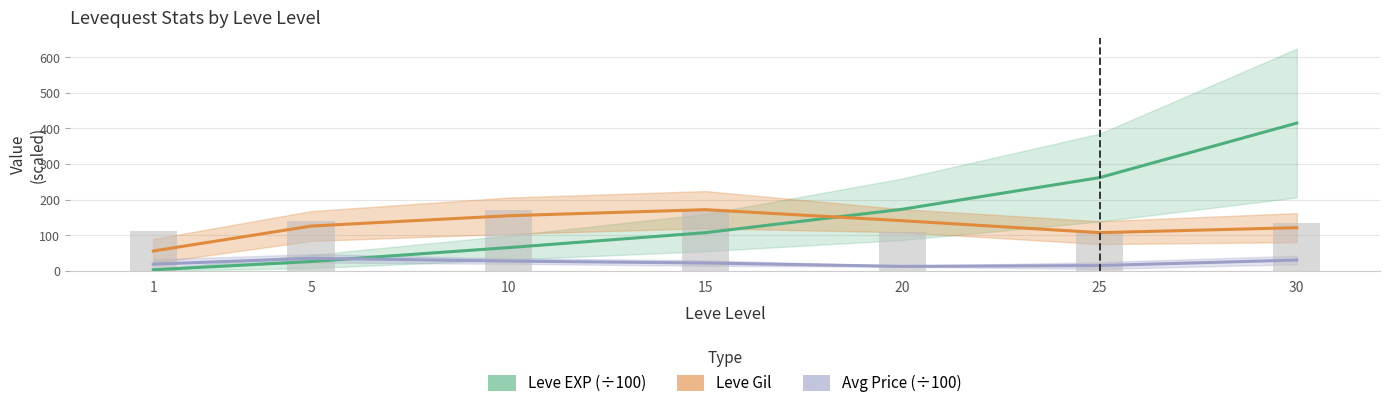

True or false: Leve Gil has a value of 107.5 at 25.

True